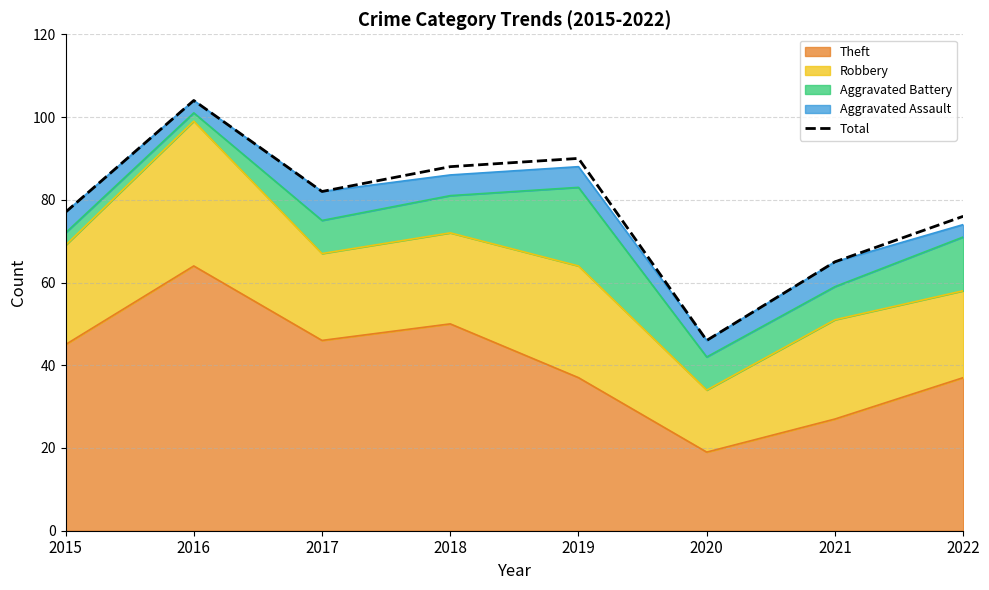

The chart shows a value of 104 at 2016. True or false?

True